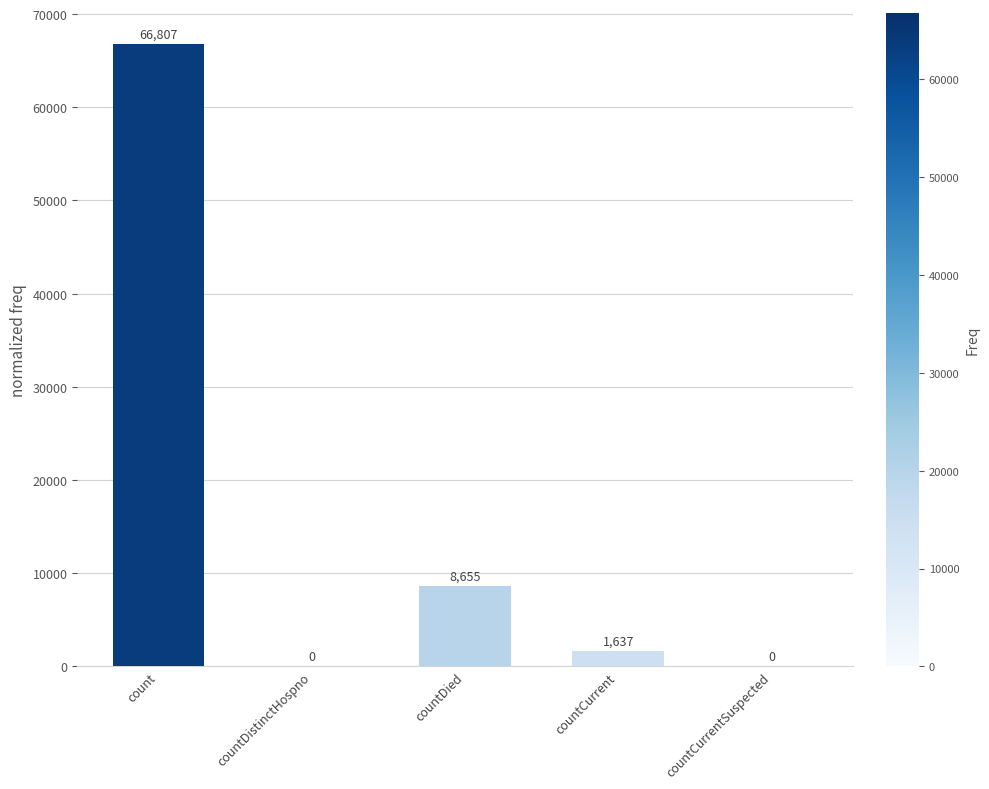

Reading left to right, what are all the values shown in this chart?

66807	0	8655	1637	0